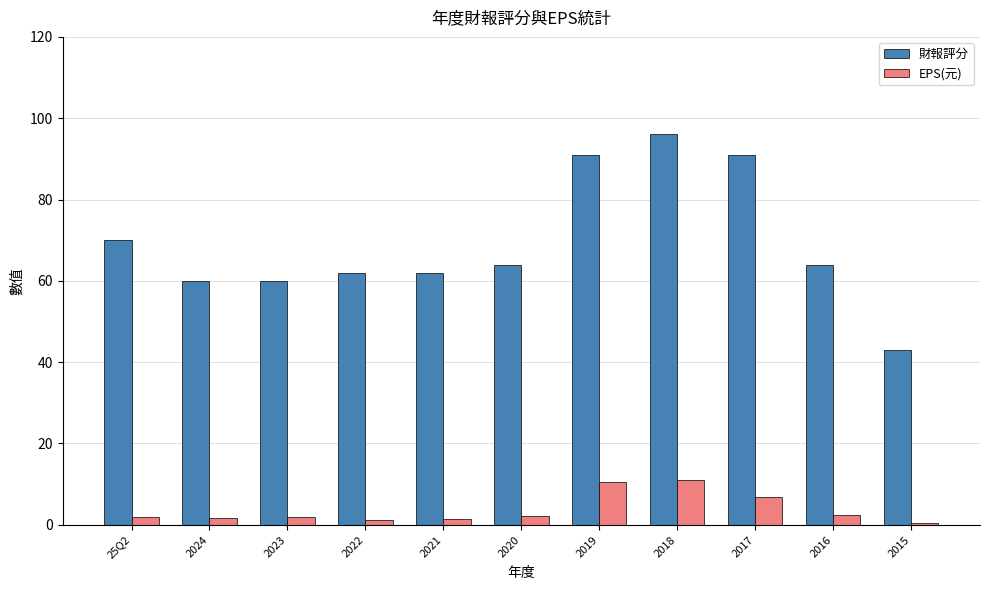

Is the value of 財報評分 at 2024 greater than the value of EPS(元) at 25Q2?

Yes